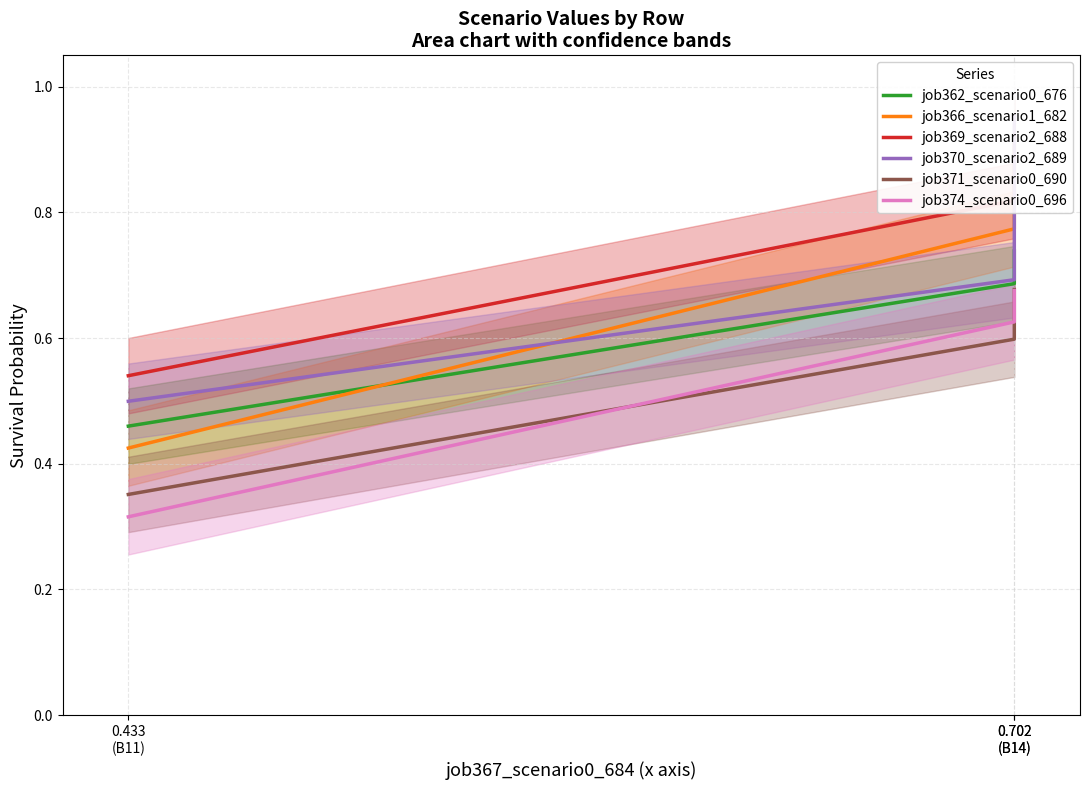

What is the value of the job374_scenario0_696 point at the 1st from the left?

0.3